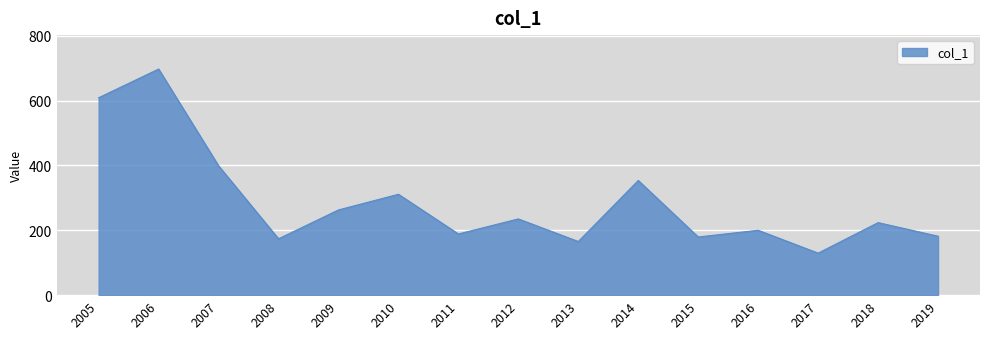

Count the number of values greater than 223.

8